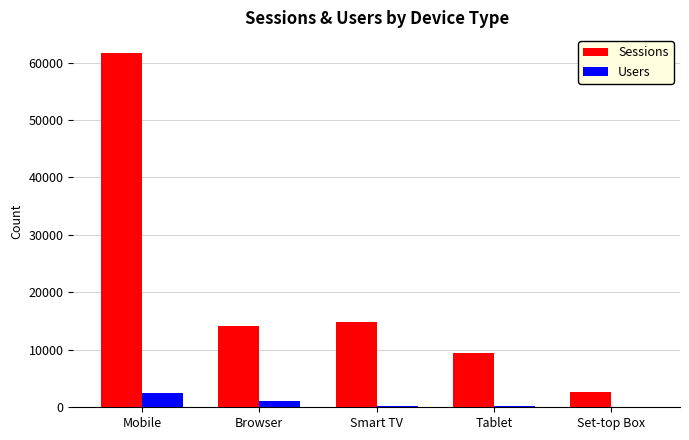

What is the maximum value shown in the chart?

61693